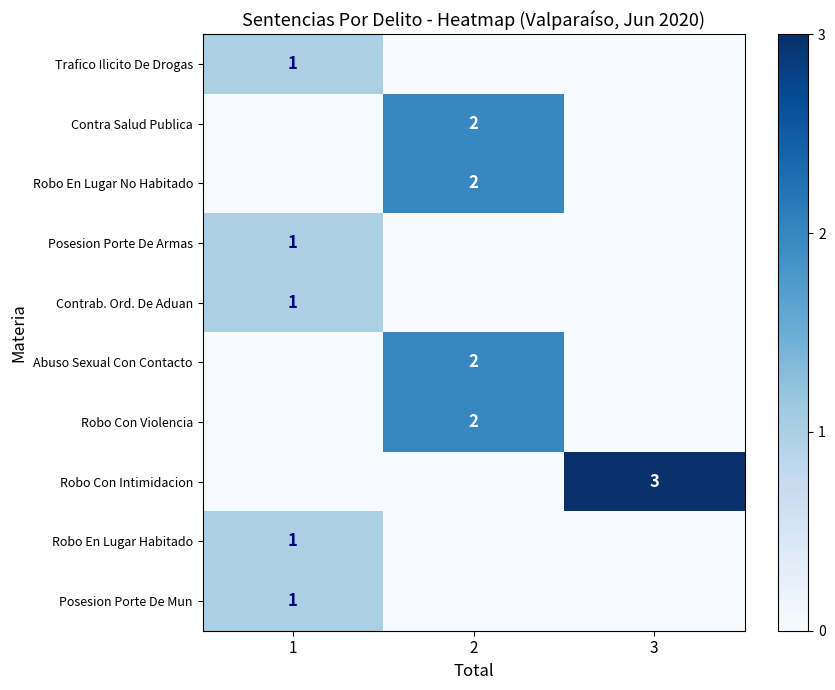

The Robo Con Violencia series shows 1 at 2. True or false?

False